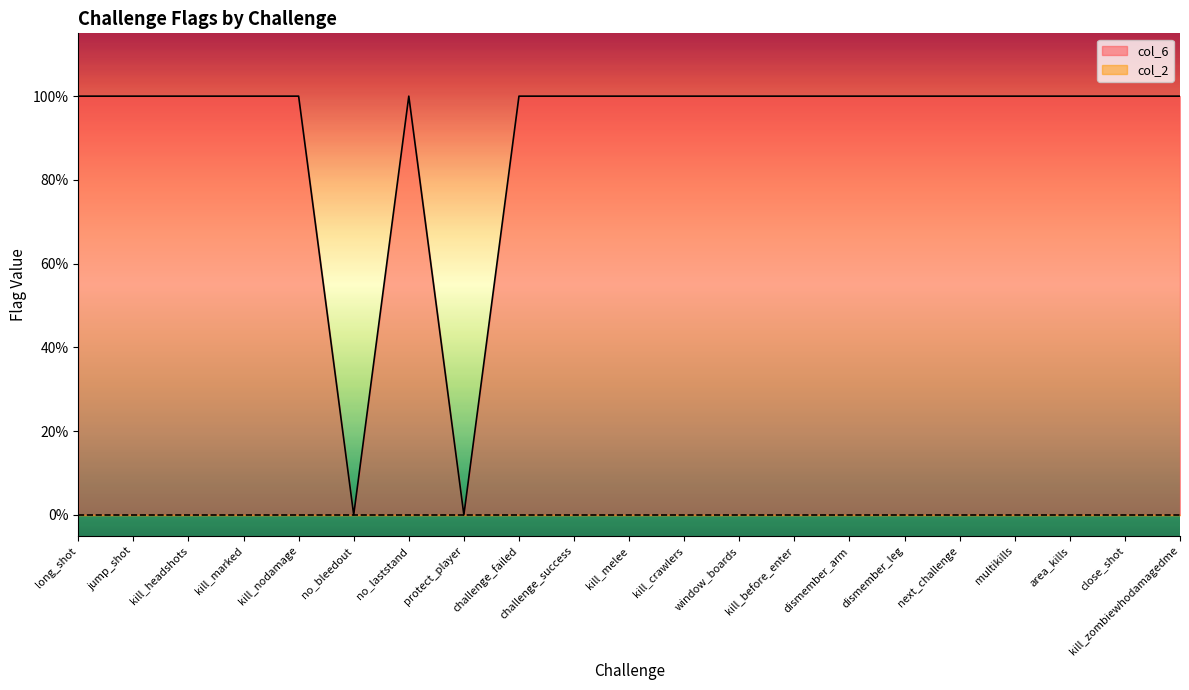

At which category does the chart reach its minimum across all series?

no_bleedout